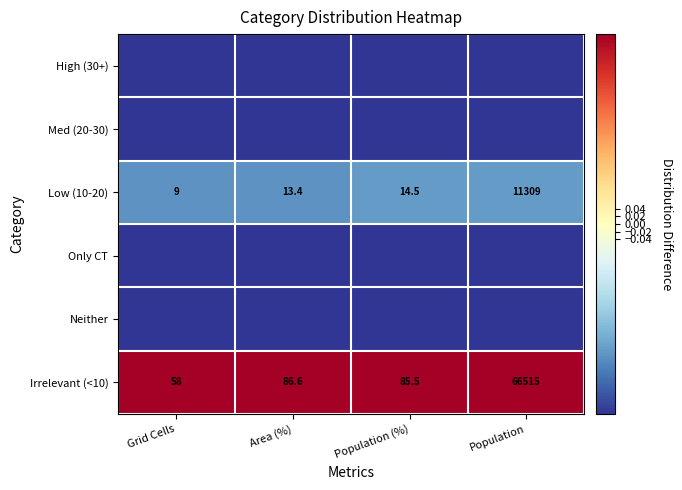

True or false: High (30+) has a value of -0.5 at Area (%).

True